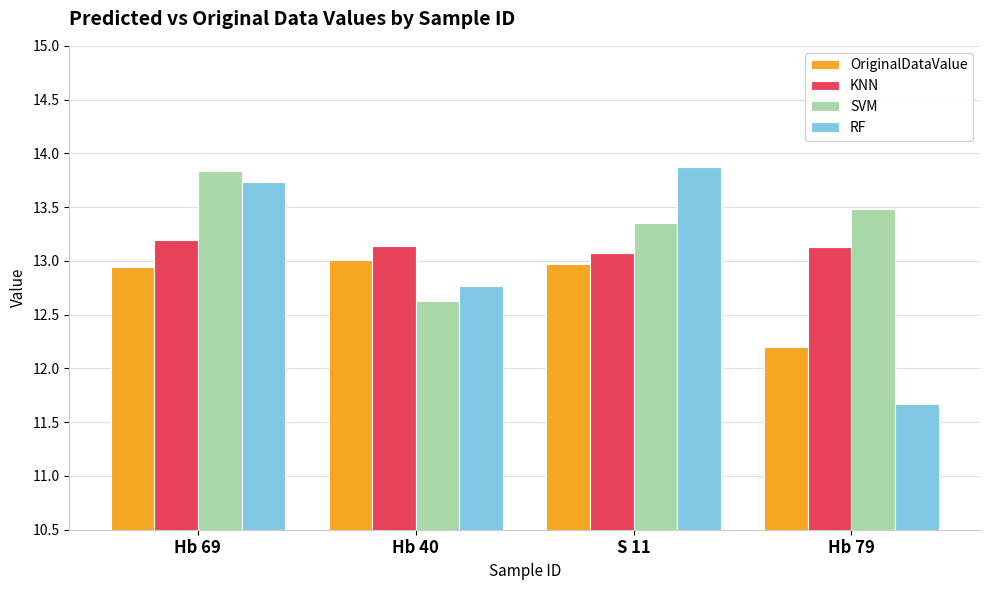

What position from the right is S 11?

2